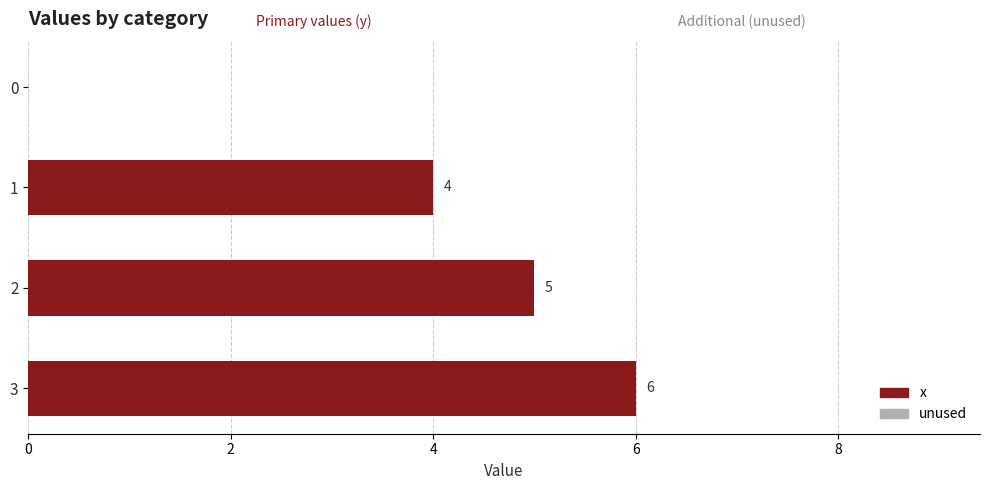

True or false: the data shows 0 at 0.

True